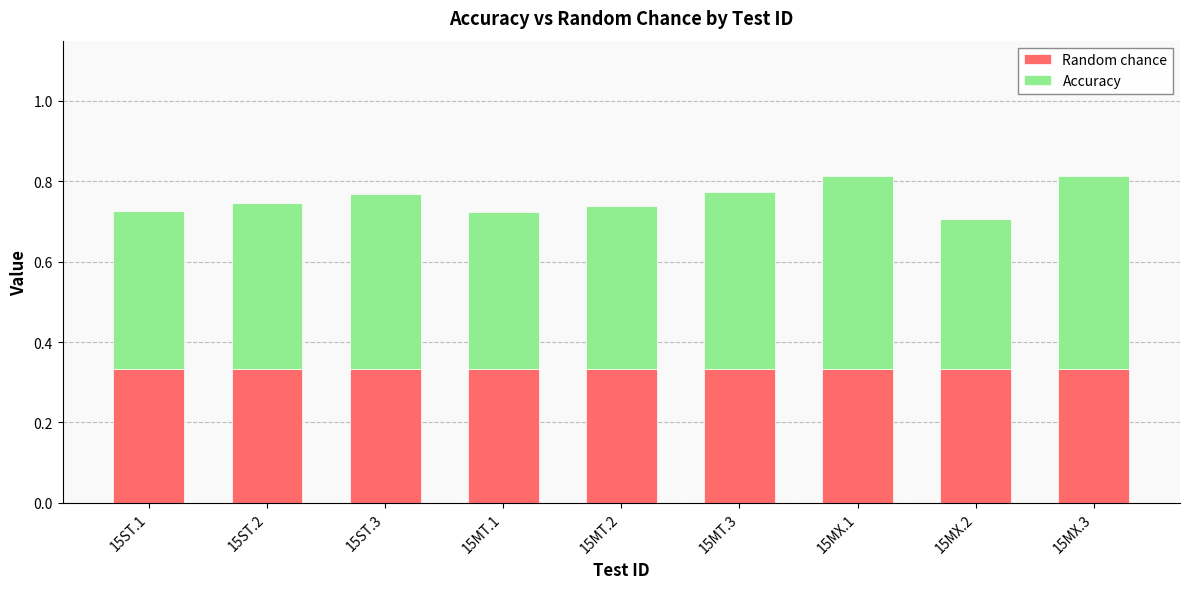

What is the total value across all series at 15MX.3?

0.8